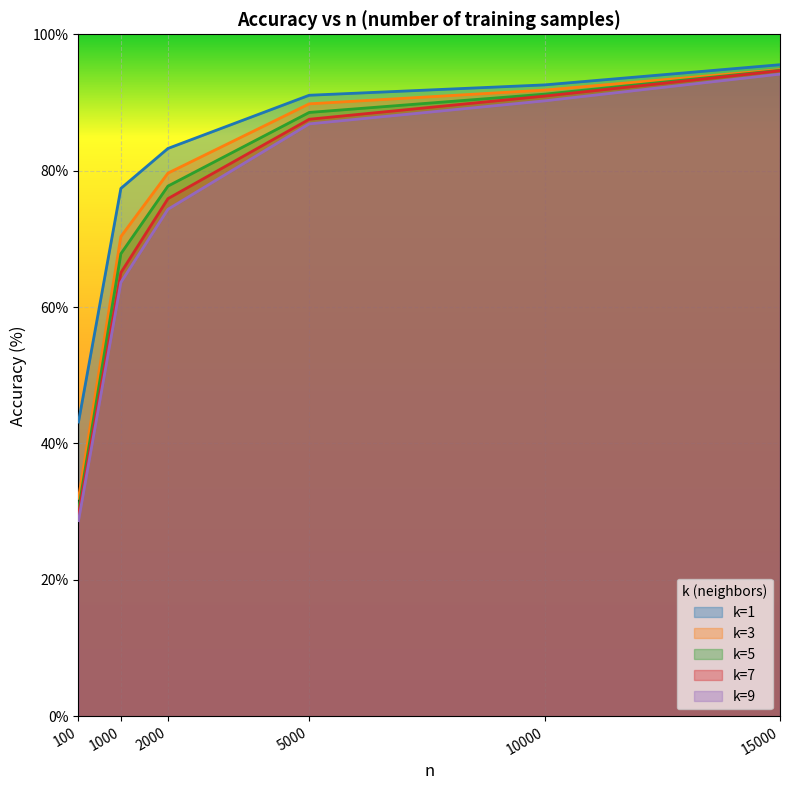

At how many categories does at least one series exceed 94?

1